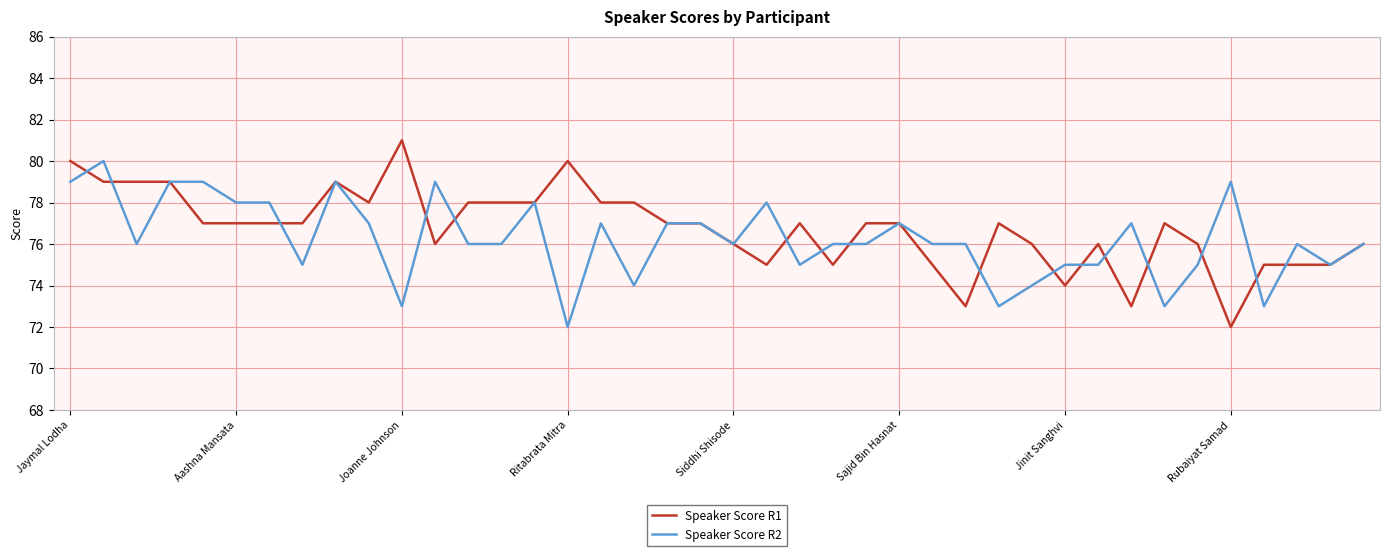

What is the highest value of the Speaker Score R2 series?

80